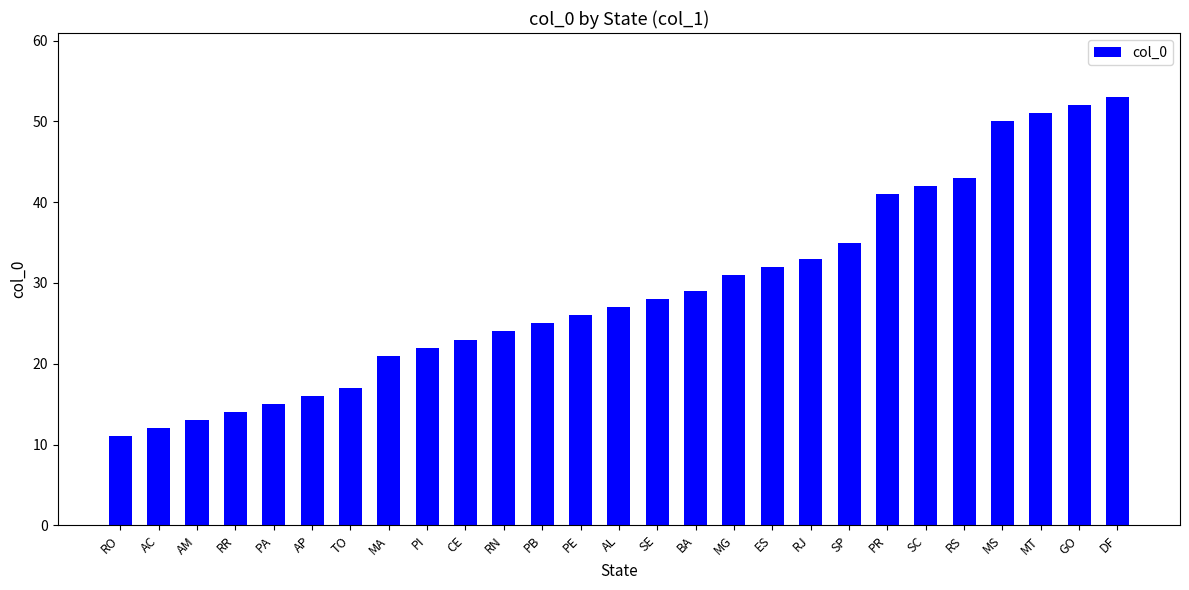

List the labels in order of value, smallest first.

RO, AC, AM, RR, PA, AP, TO, MA, PI, CE, RN, PB, PE, AL, SE, BA, MG, ES, RJ, SP, PR, SC, RS, MS, MT, GO, DF